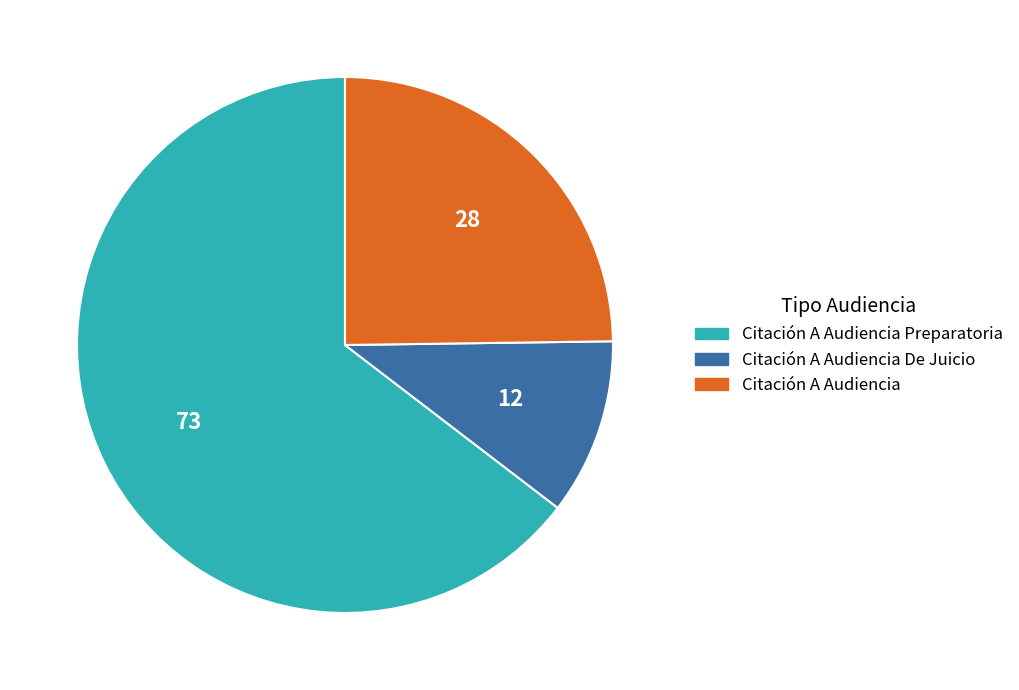

Combined, do Citación A Audiencia De Juicio and Citación A Audiencia Preparatoria account for over 50%?

Yes